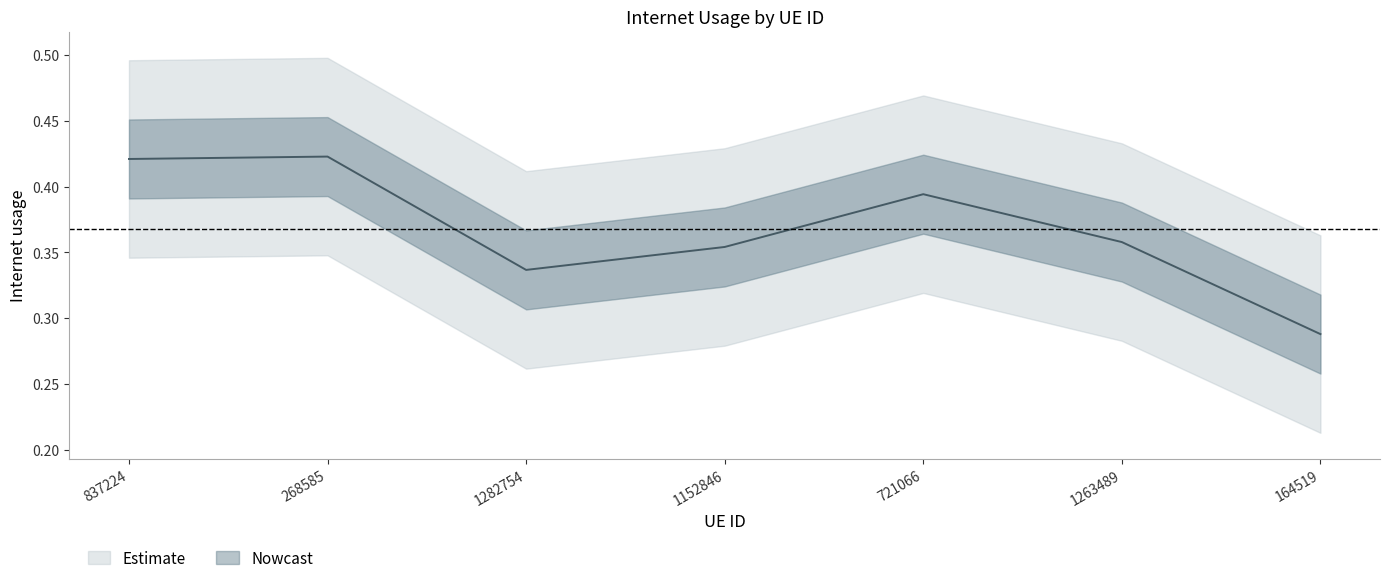

Does the chart have visible grid lines?

No